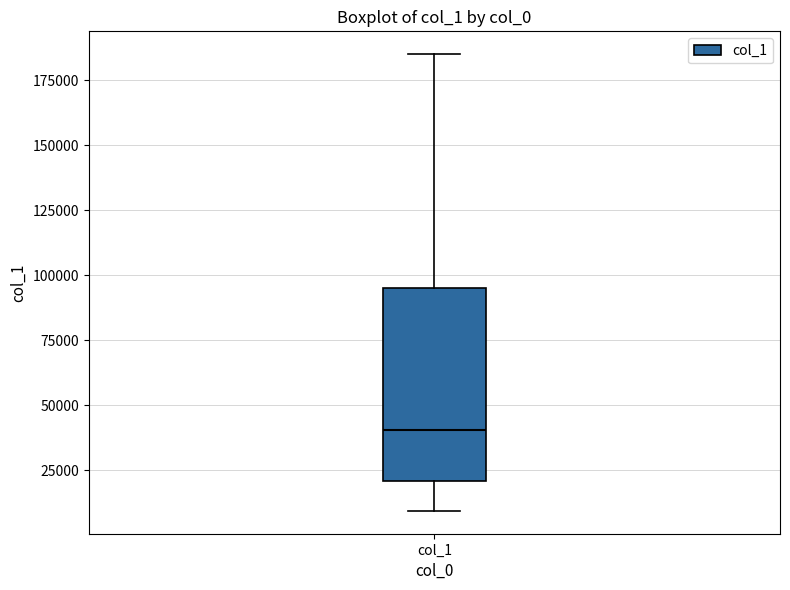

Read this box plot against the y-axis: the position of the median line, the range covered by the box, and the ends of both whiskers. The values are not printed on the chart, so give them approximately, as read against the axis.

median 40000, box 20000 to 95000, whiskers 10000 to 185000